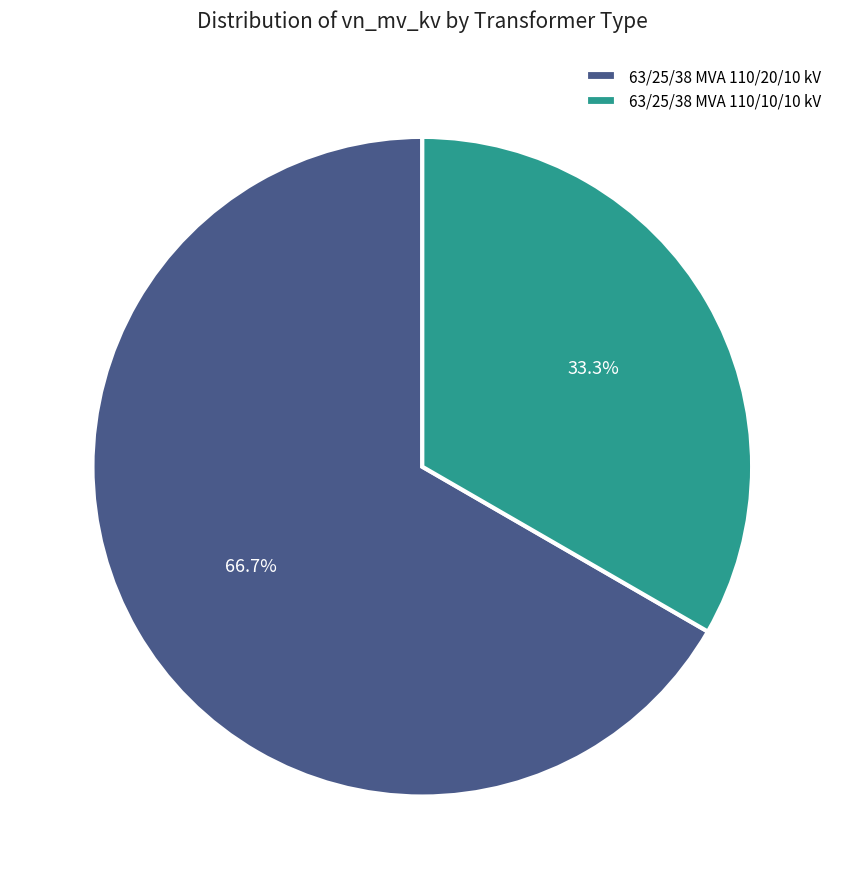

The 63/25/38 MVA 110/20/10 kV slice represents 67% of the pie. True or false?

True